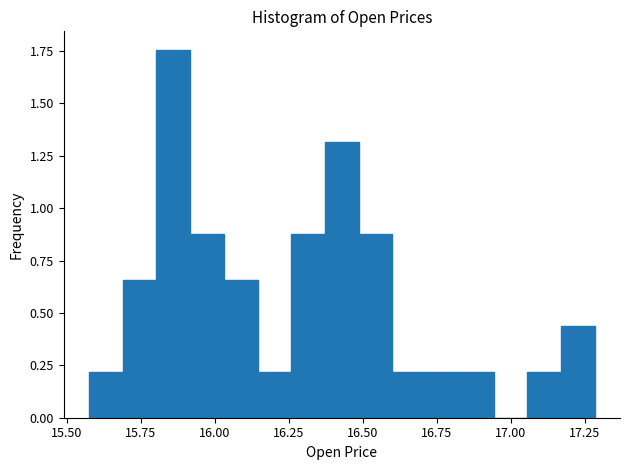

Around what value on the x-axis is the tallest bar? Give the approximate position of its centre, as read against the axis.

15.85